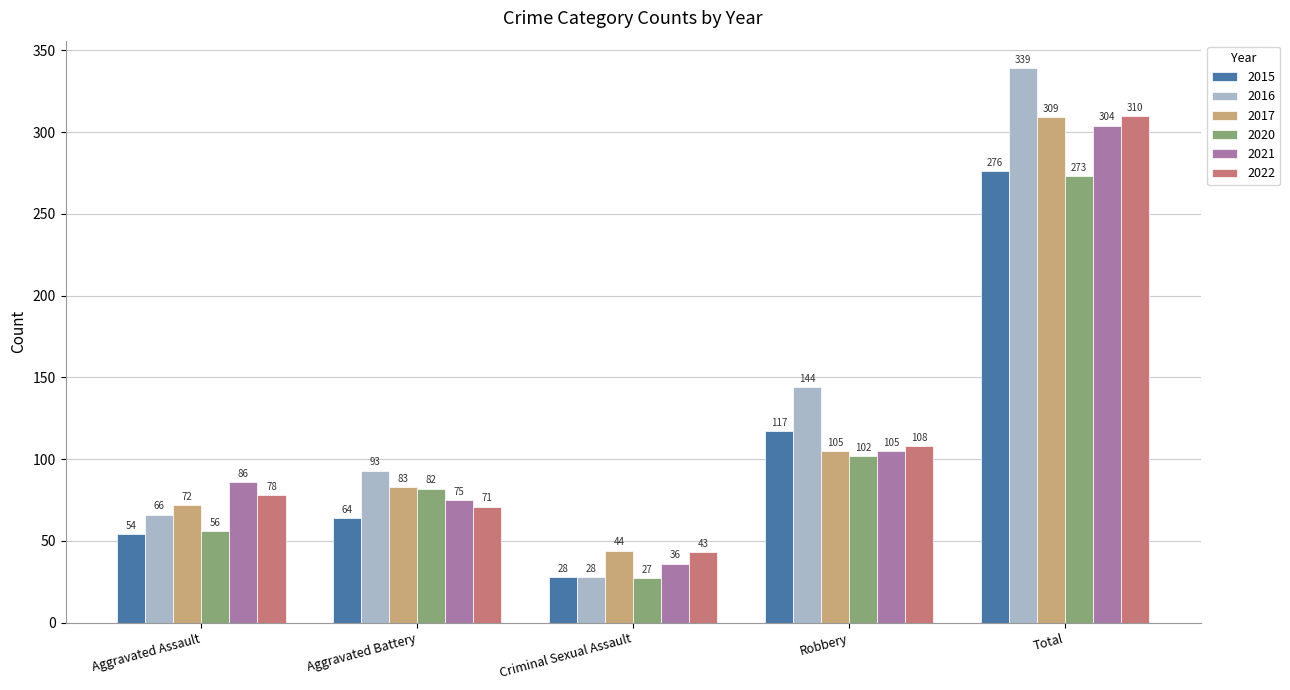

Rank the series by their maximum value, from highest to lowest.

2016, 2022, 2017, 2021, 2015, 2020